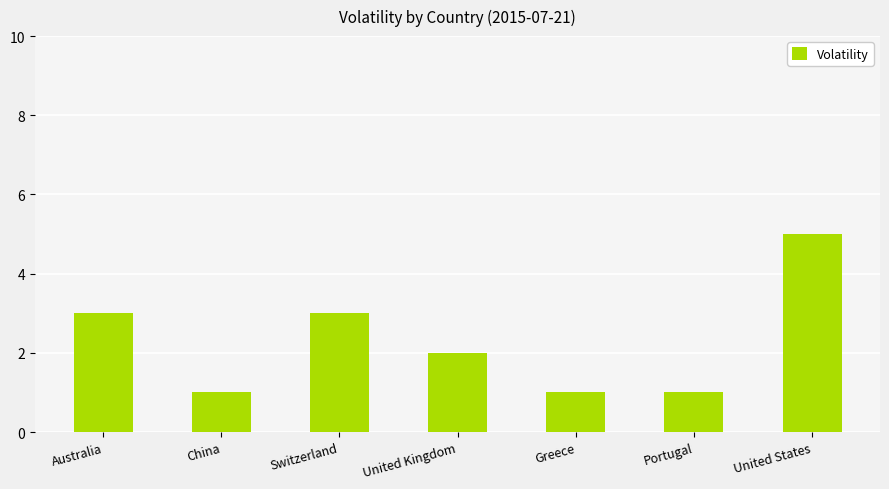

Which has a higher value, China or United Kingdom?

United Kingdom